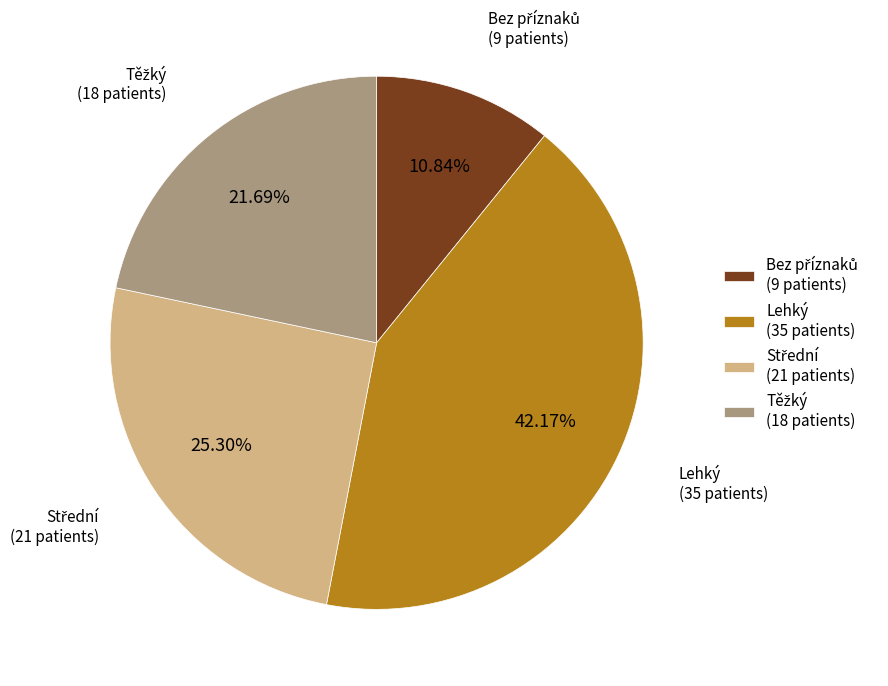

Does any single category account for the majority?

No